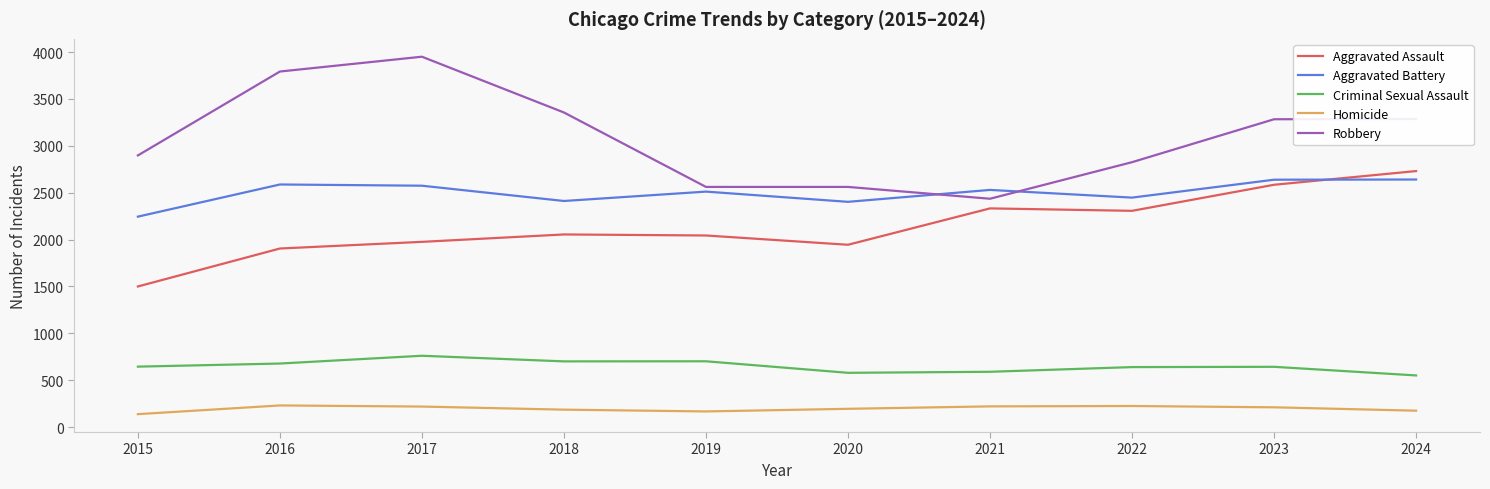

How many lines are shown in the chart?

5